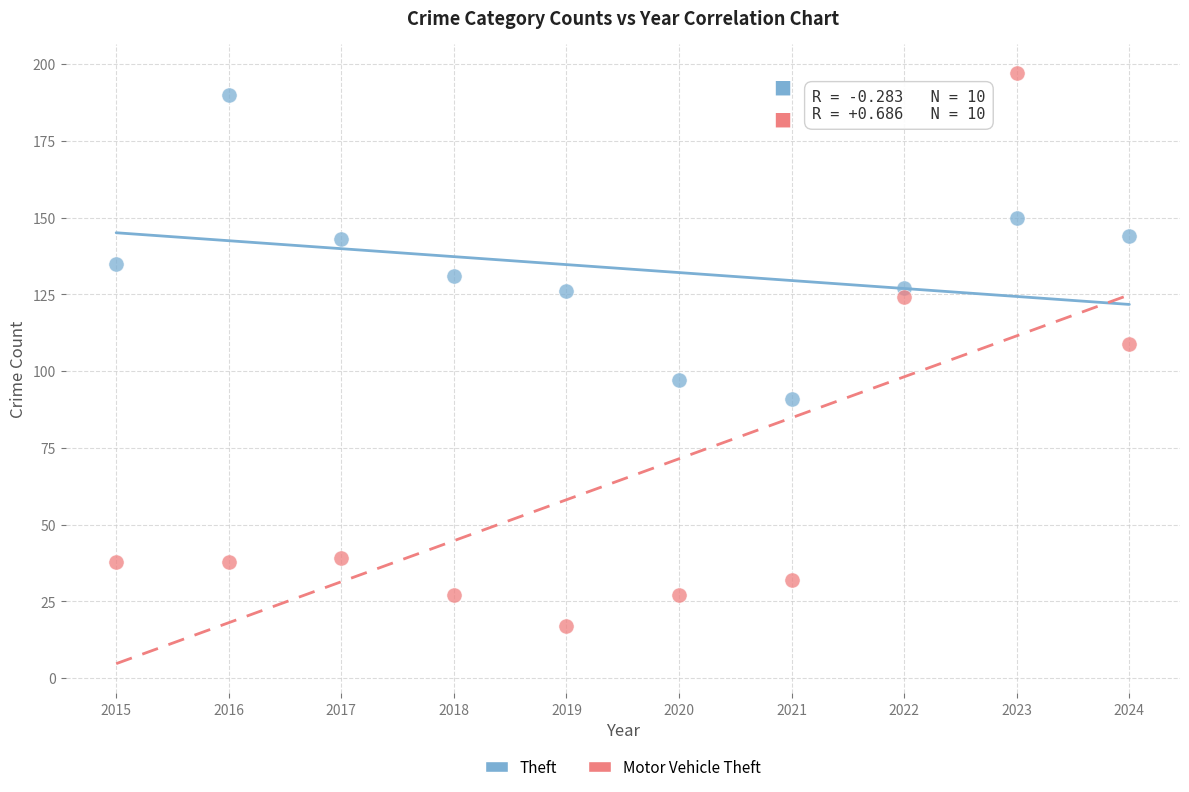

Which series has the largest Y range (max minus min)?

Motor Vehicle Theft